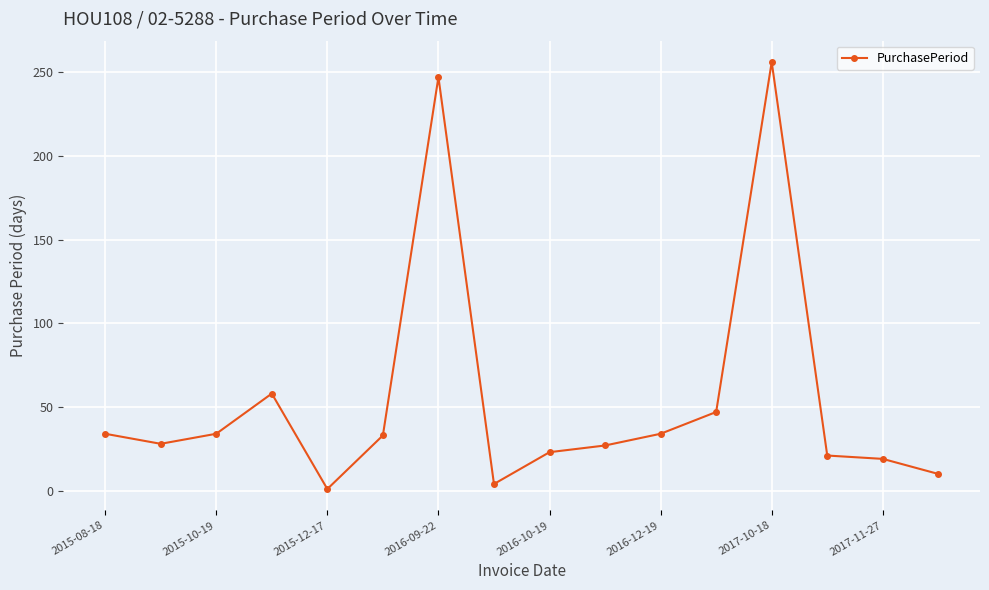

What is the difference between the maximum and second lowest values?

252